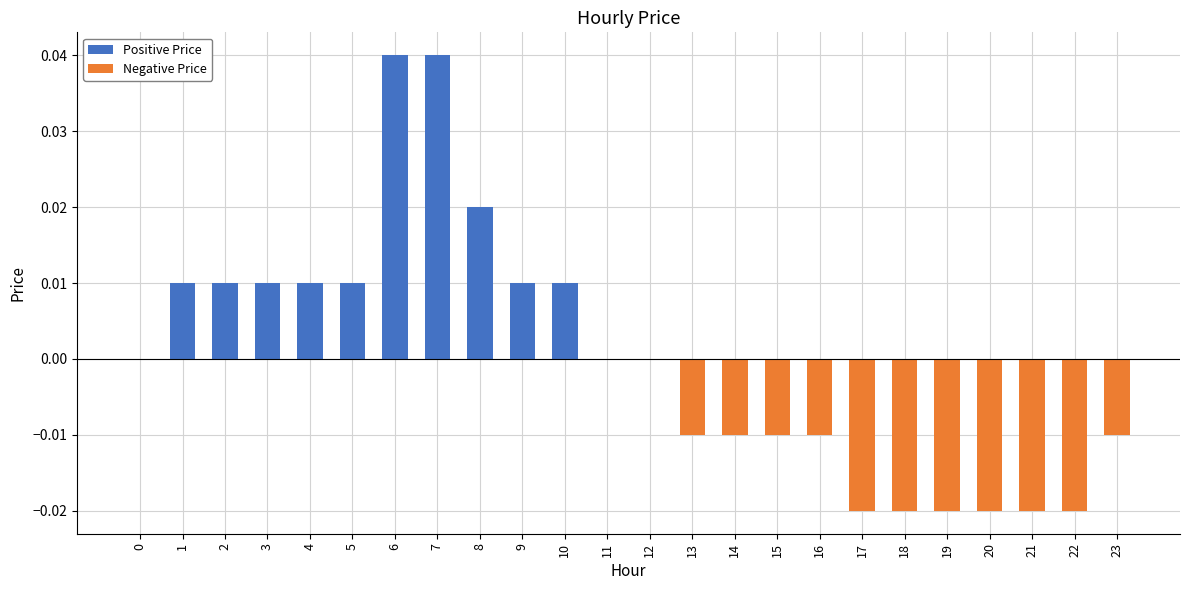

Which series has the largest range (max minus min)?

Positive Price